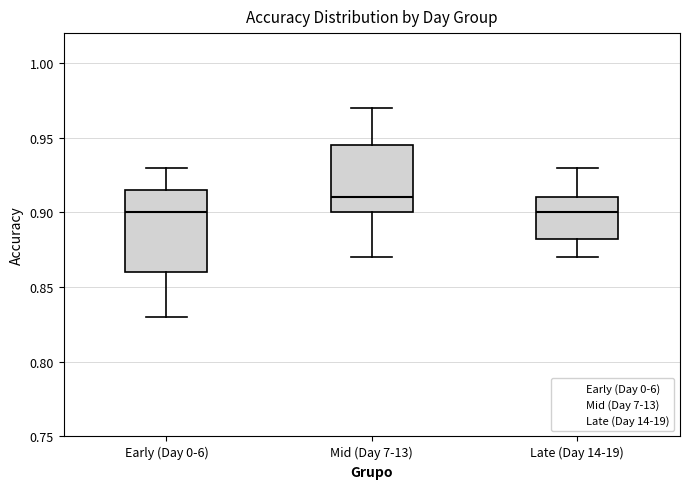

Reading left to right, read every box against the y-axis: the position of its median line, the range the box covers, and the ends of its whiskers. The values are not printed on the chart, so give them approximately, as read against the axis.

Early (Day 0-6): median 0.900, box 0.860 to 0.915, whiskers 0.830 to 0.930
Mid (Day 7-13): median 0.910, box 0.900 to 0.945, whiskers 0.870 to 0.970
Late (Day 14-19): median 0.900, box 0.885 to 0.910, whiskers 0.870 to 0.930